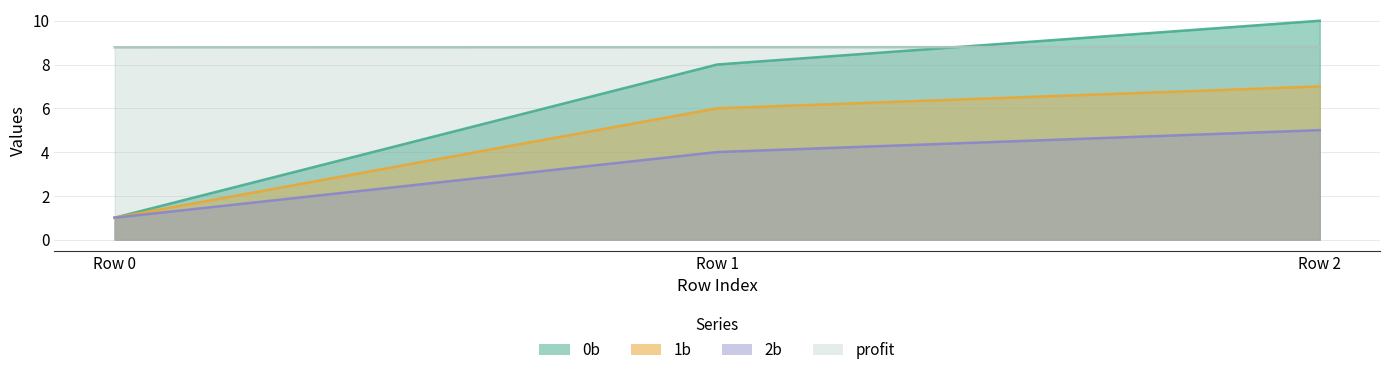

Which series has the largest total across all categories?

profit